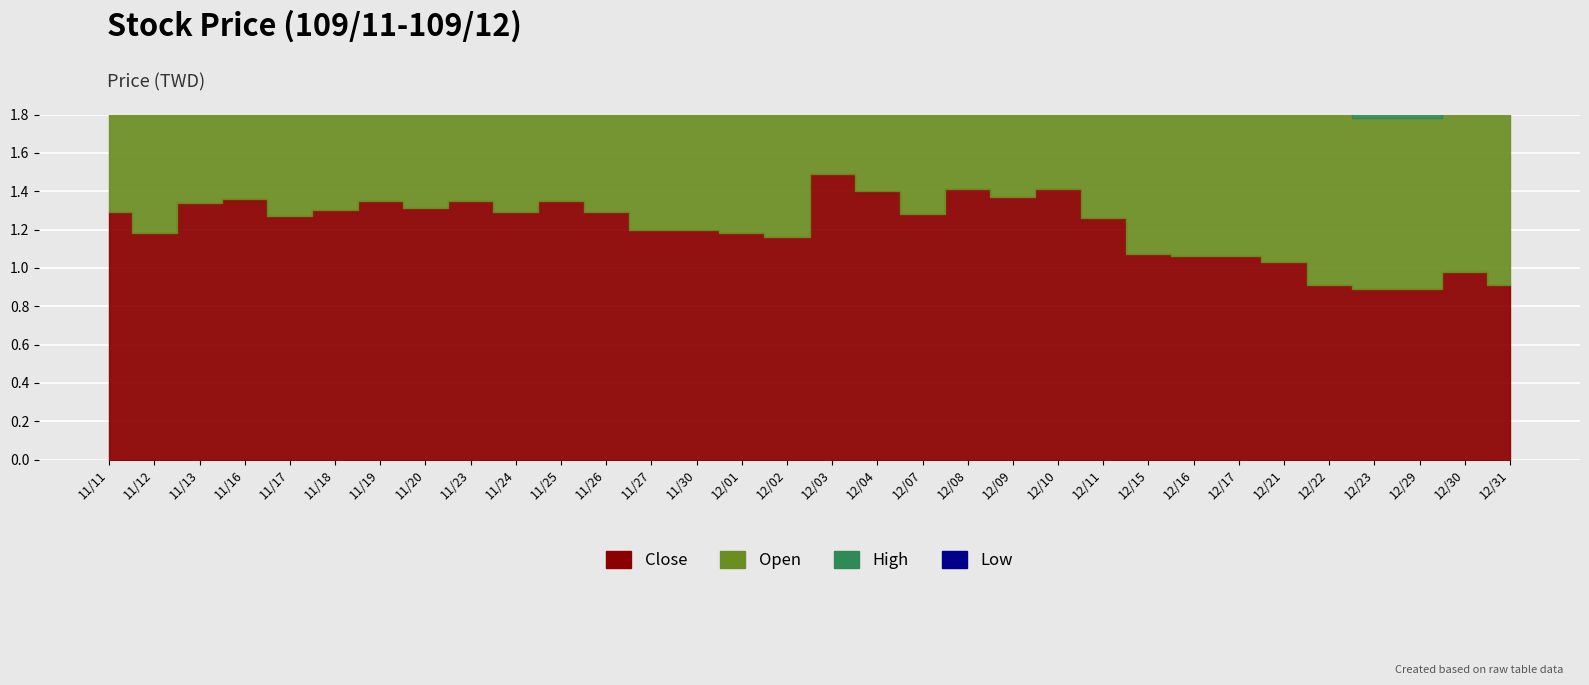

The High series shows 1.3 at 11/18. True or false?

True